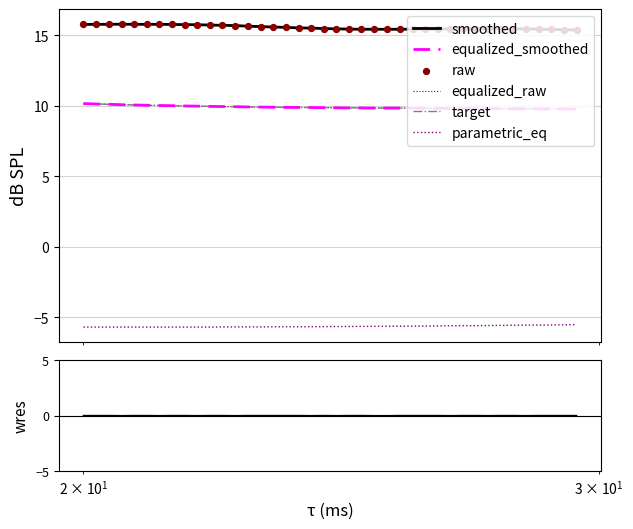

Which series contains the highest Y value?

smoothed